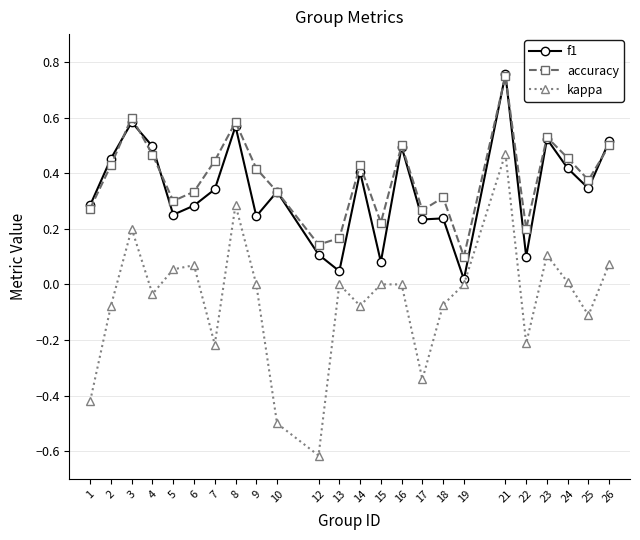

In kappa, how many points are lower than both neighbors (excluding endpoints)?

7